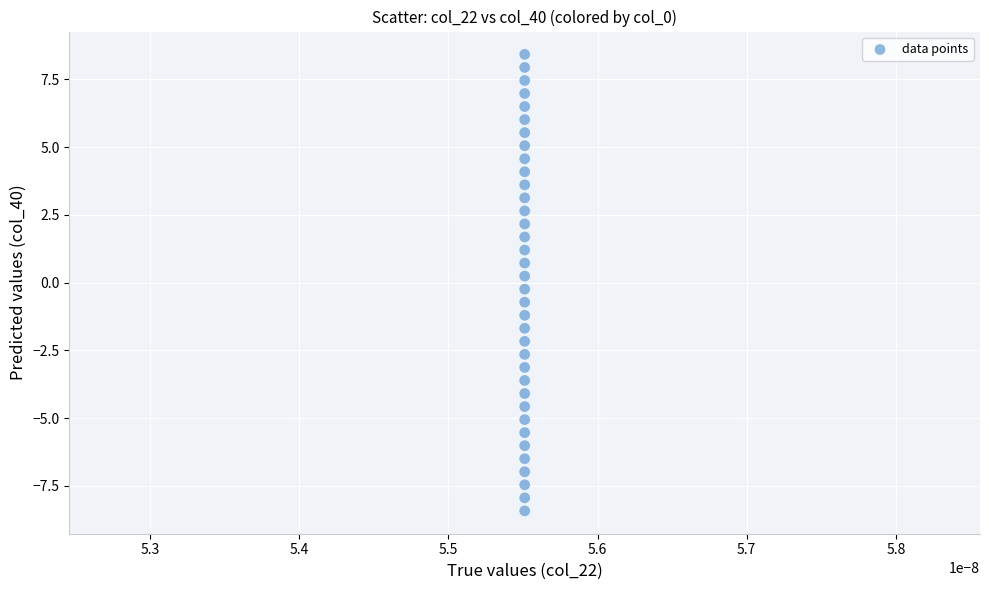

What is the range of Y values (max minus min)?

16.8